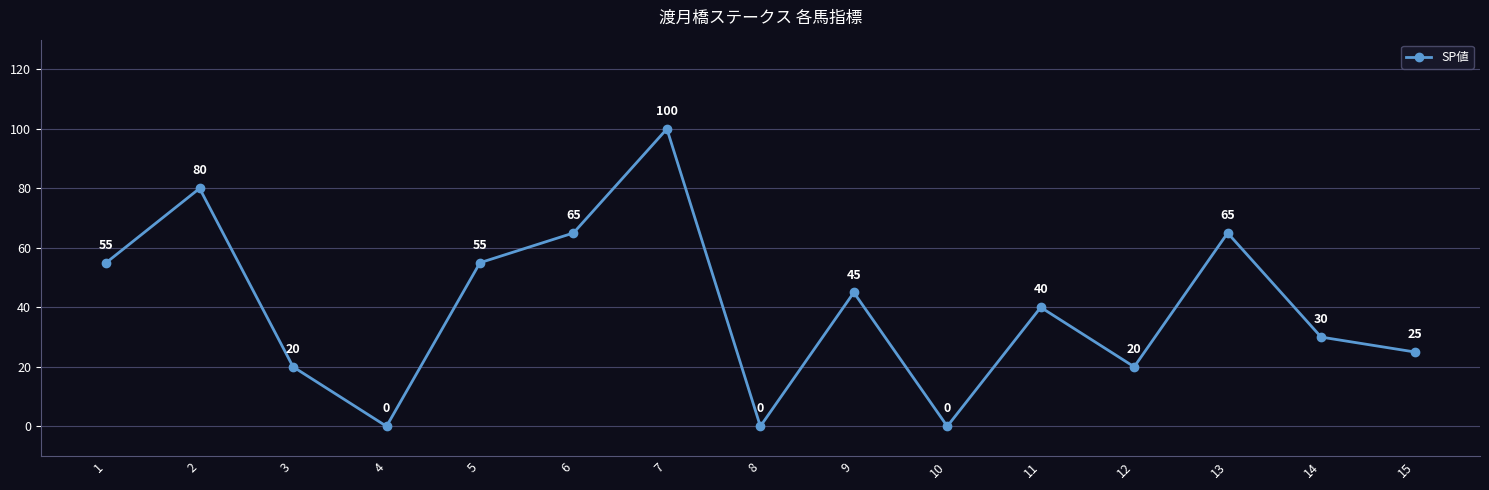

What is the greatest value displayed?

100